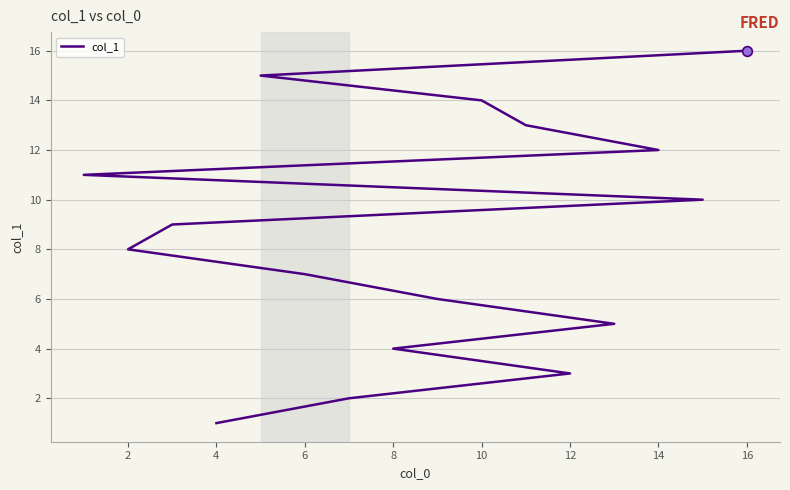

Reading right to left, transcribe all the data shown in this chart.

16	15	14	13	12	11	10	9	8	7	6	5	4	3	2	1